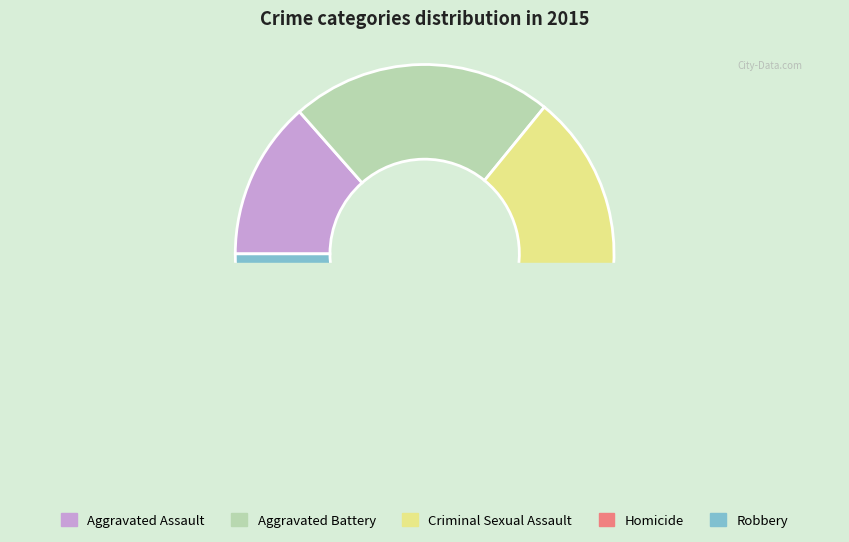

To the nearest percent, what is the difference between the Homicide and Criminal Sexual Assault slice percentages?

19%